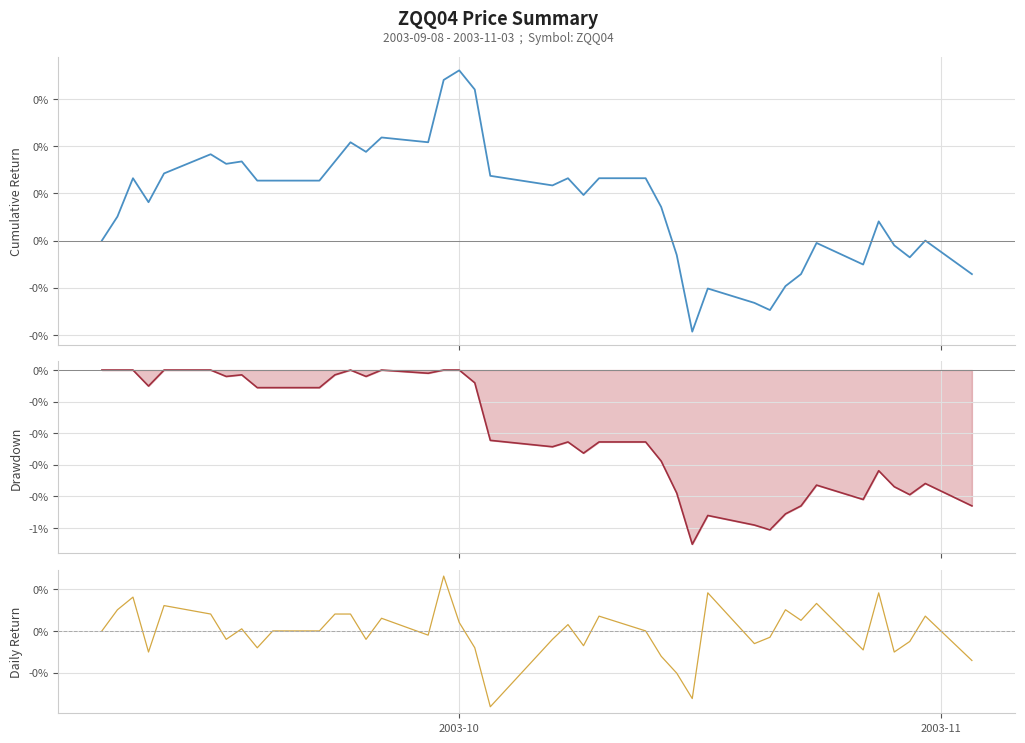

Which series has the largest total across all categories?

Cumulative Return